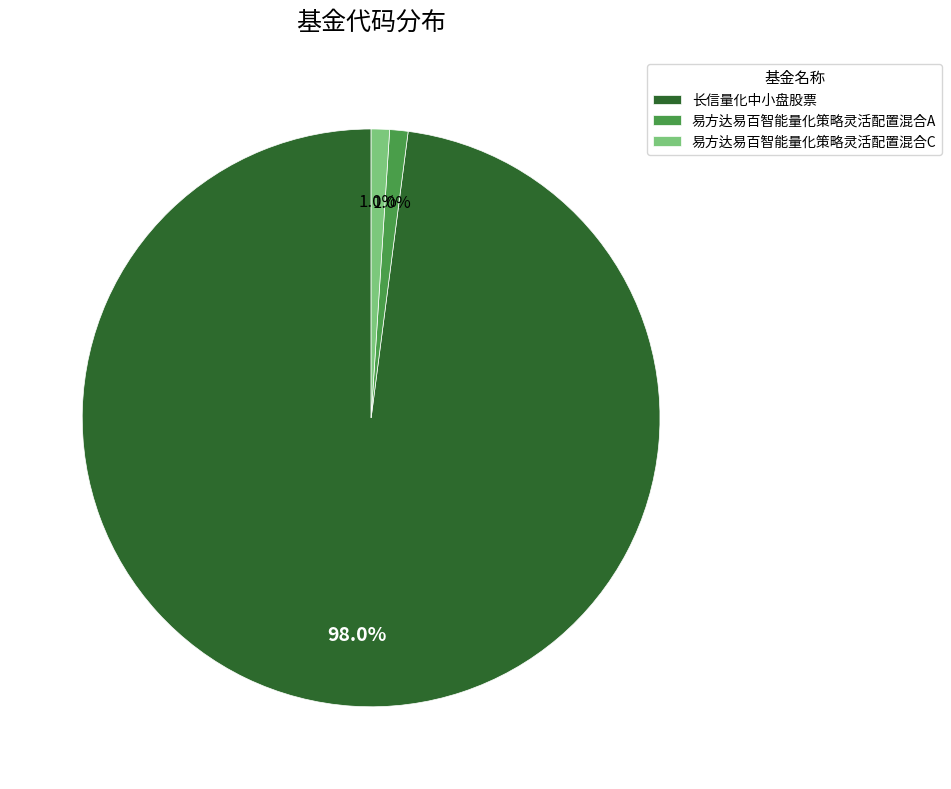

What is the majority slice?

长信量化中小盘股票